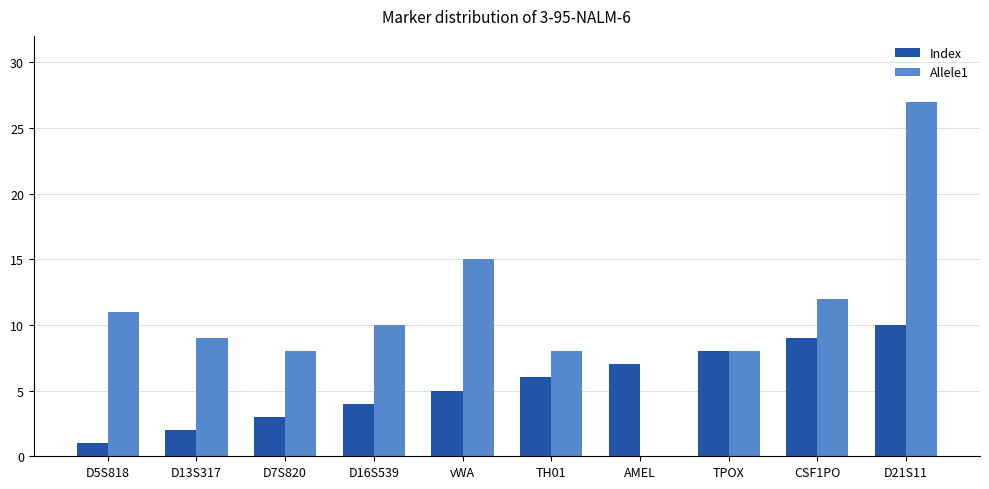

What is the total value across all series at D16S539?

14